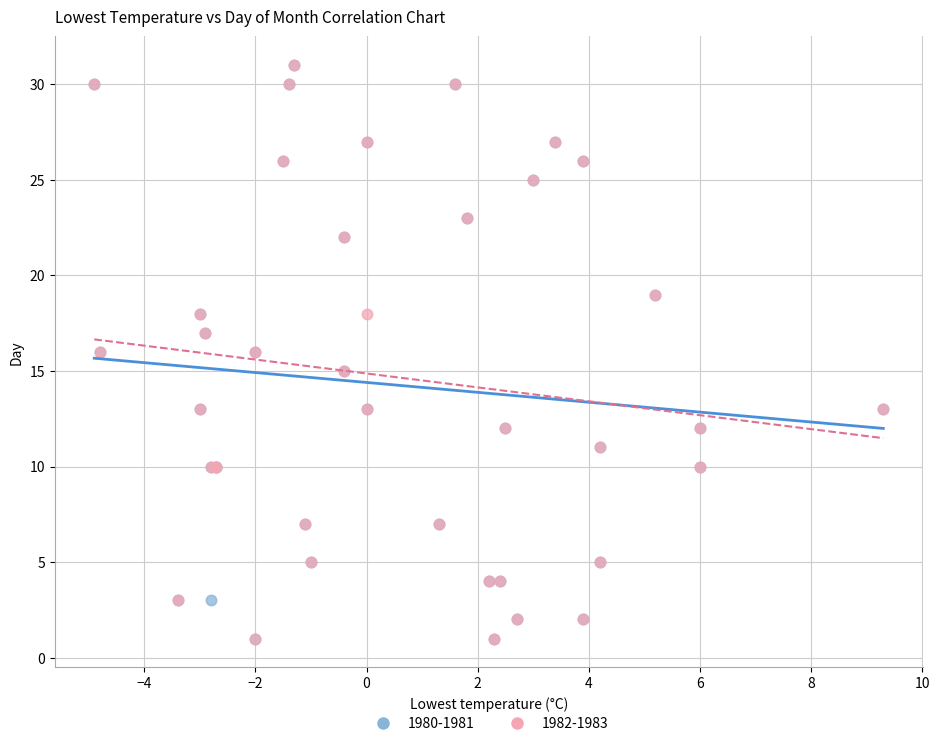

What are all the series names shown in the legend?

1980-1981, 1982-1983